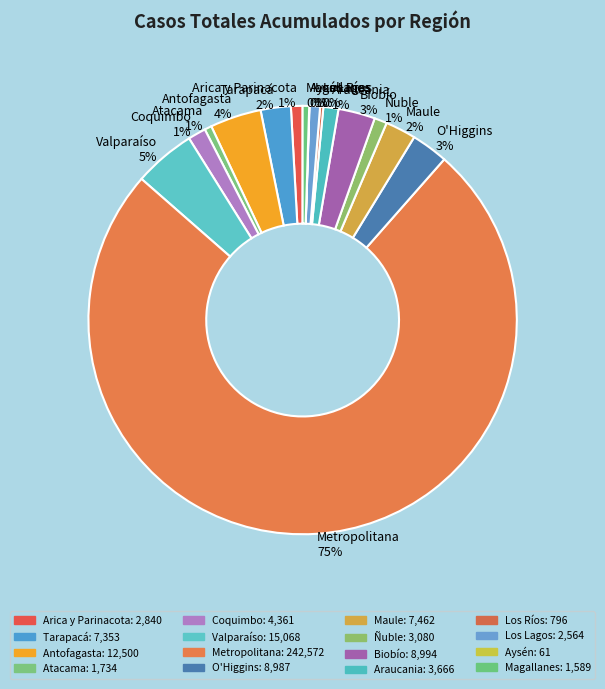

Which slice is the largest?

Metropolitana